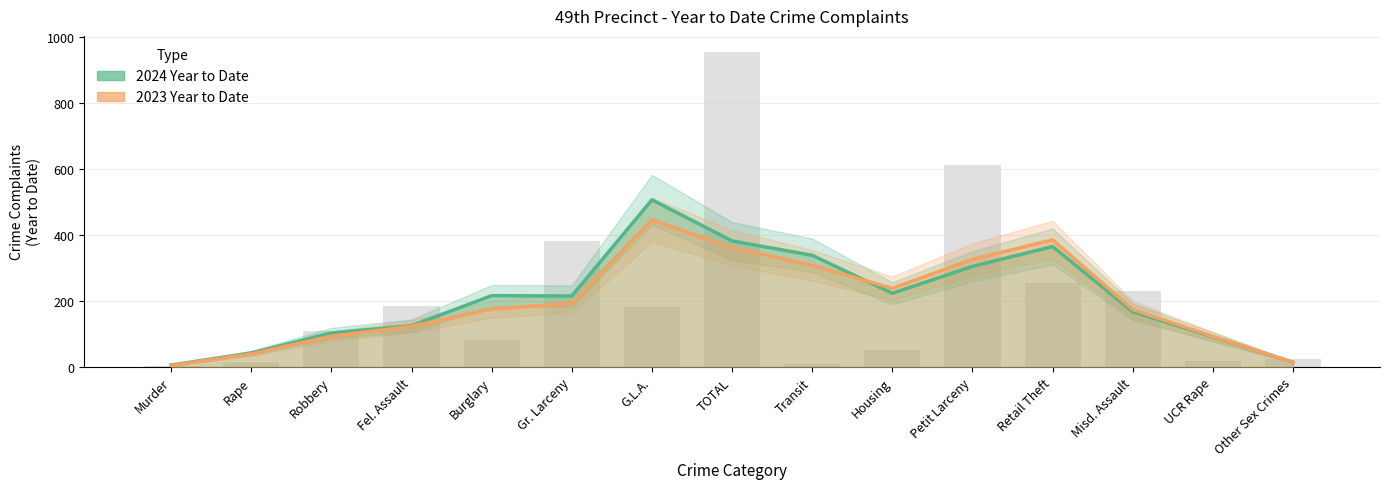

Where does the data first go above 110?

Fel. Assault